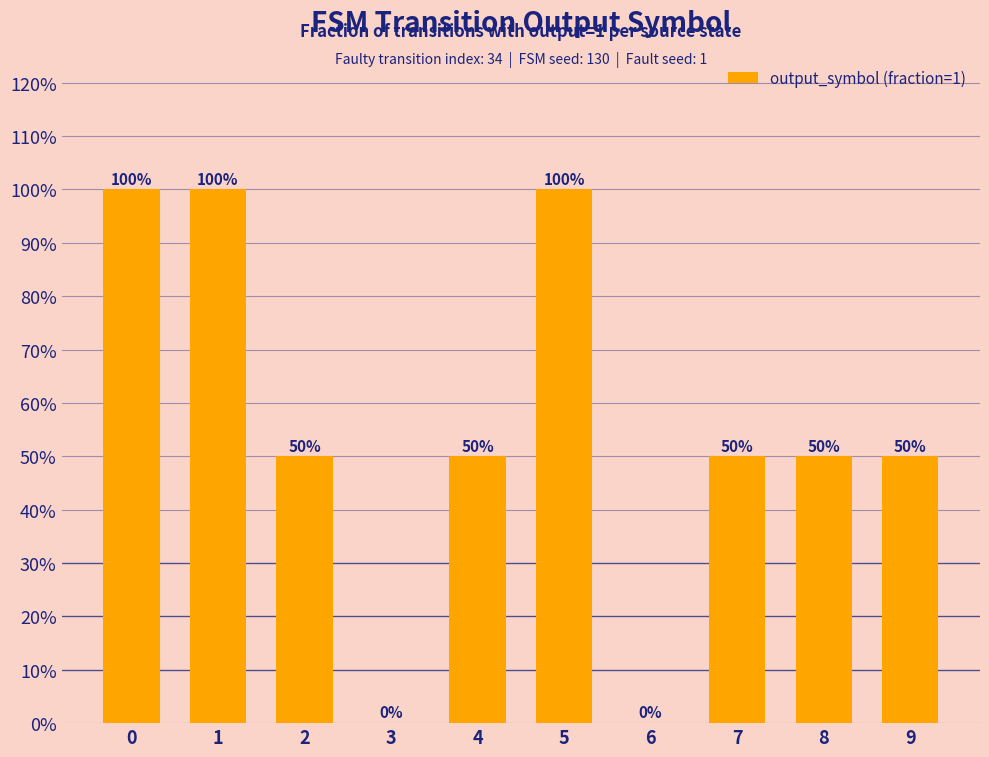

The chart shows a value of 0.5 at 9. True or false?

True